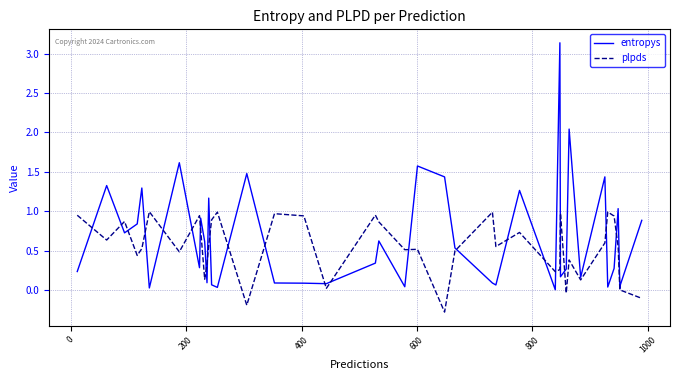

Which series has the widest spread of values?

entropys